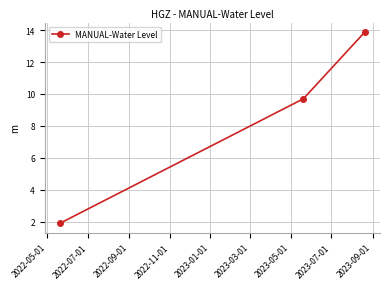

Count the number of data series in this chart.

1